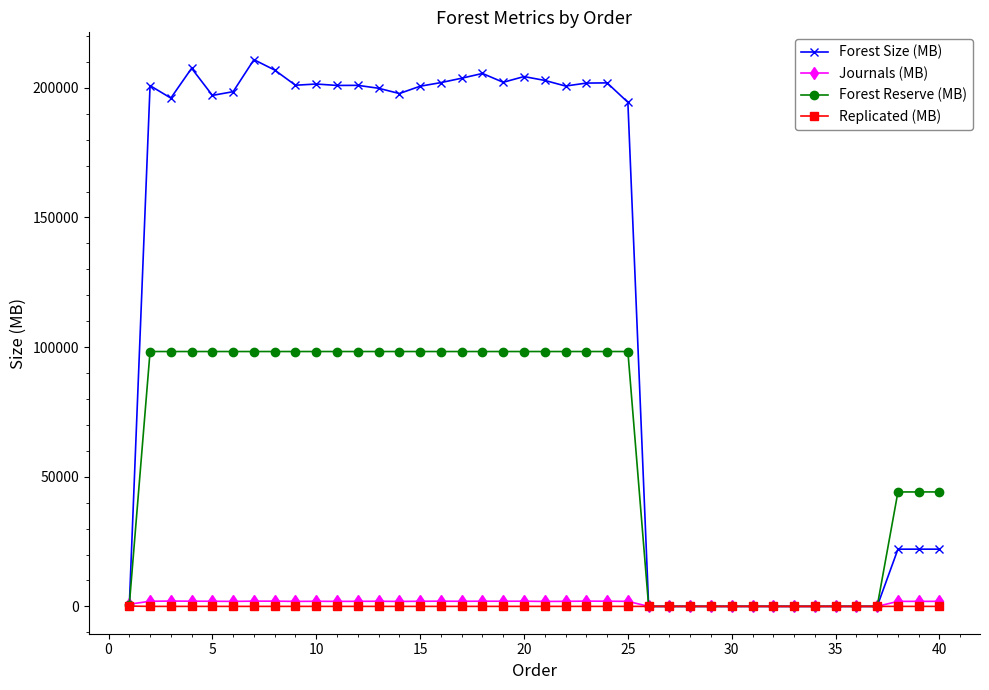

How many lines are shown in the chart?

4